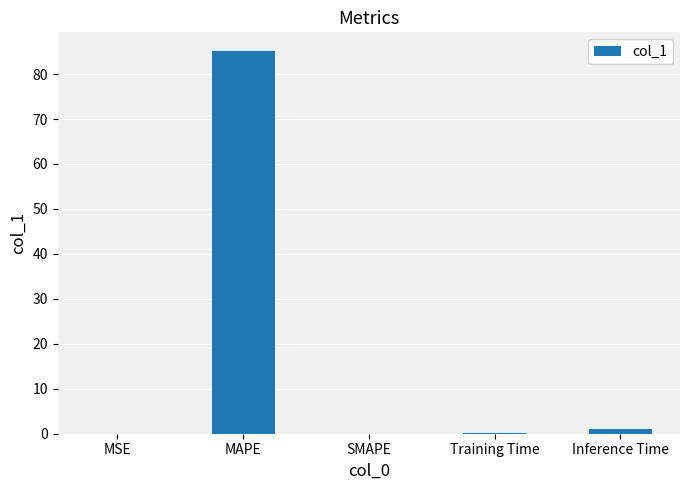

True or false: the data shows 85.0 at MAPE.

True